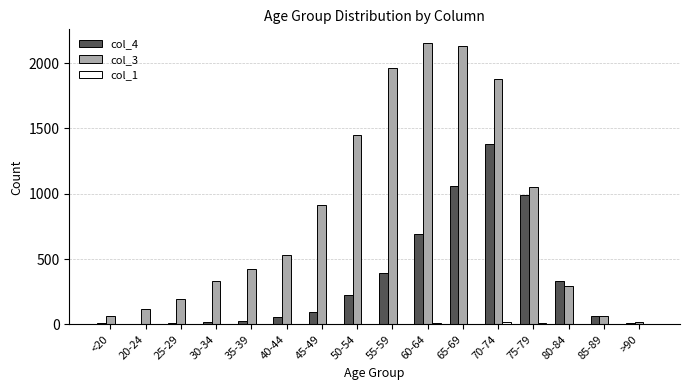

What is the approximate value of col_3 at 40-44, to the nearest 10?

530